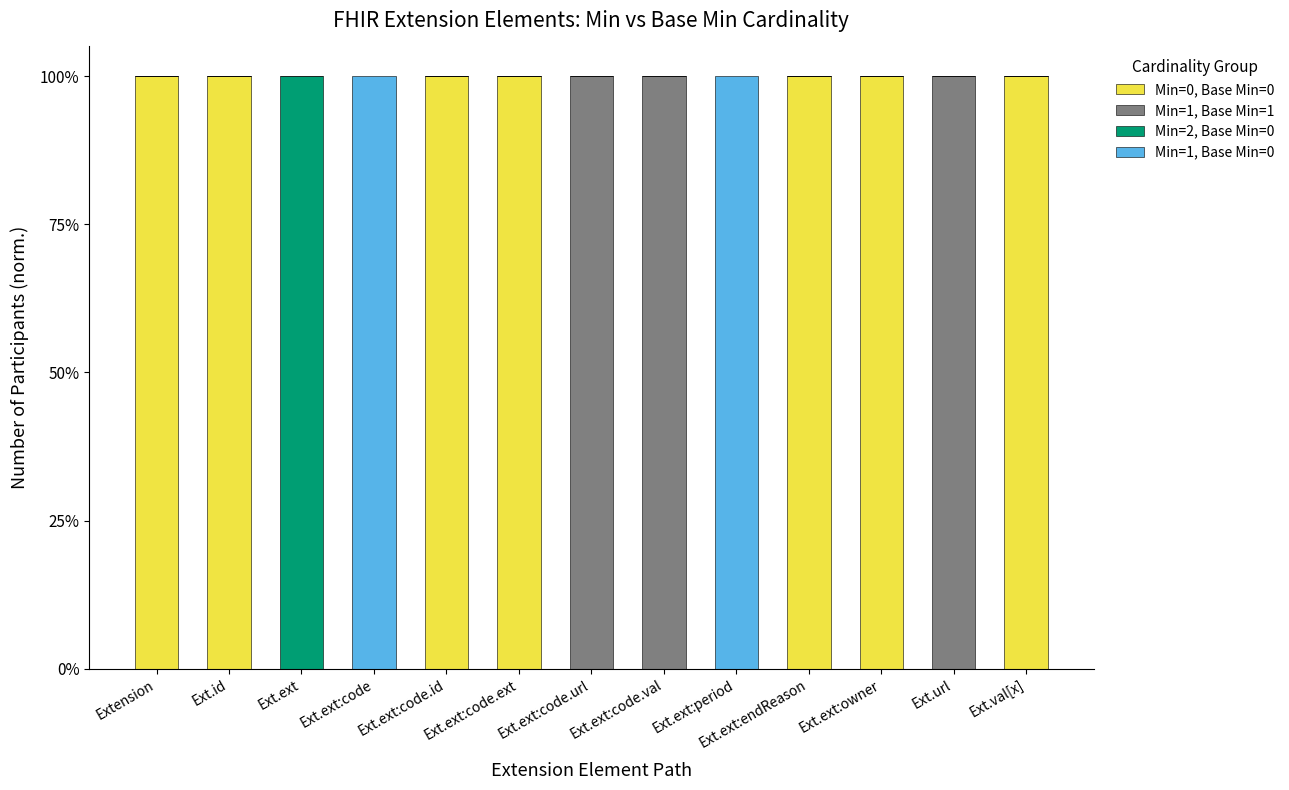

What are all the series names shown in the legend?

Min=0, Base Min=0, Min=1, Base Min=1, Min=2, Base Min=0, Min=1, Base Min=0